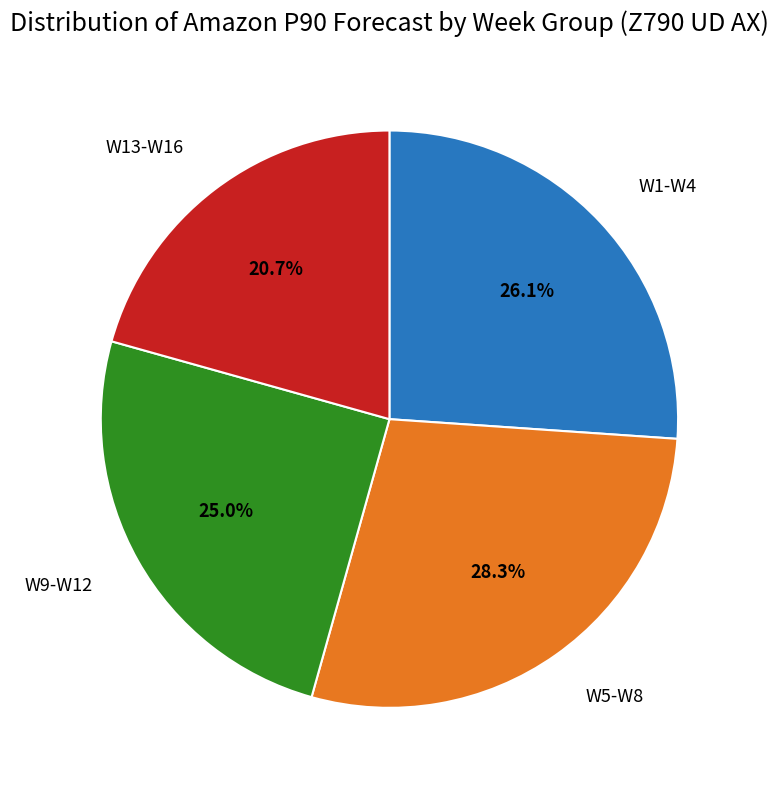

Does any single category account for the majority?

No